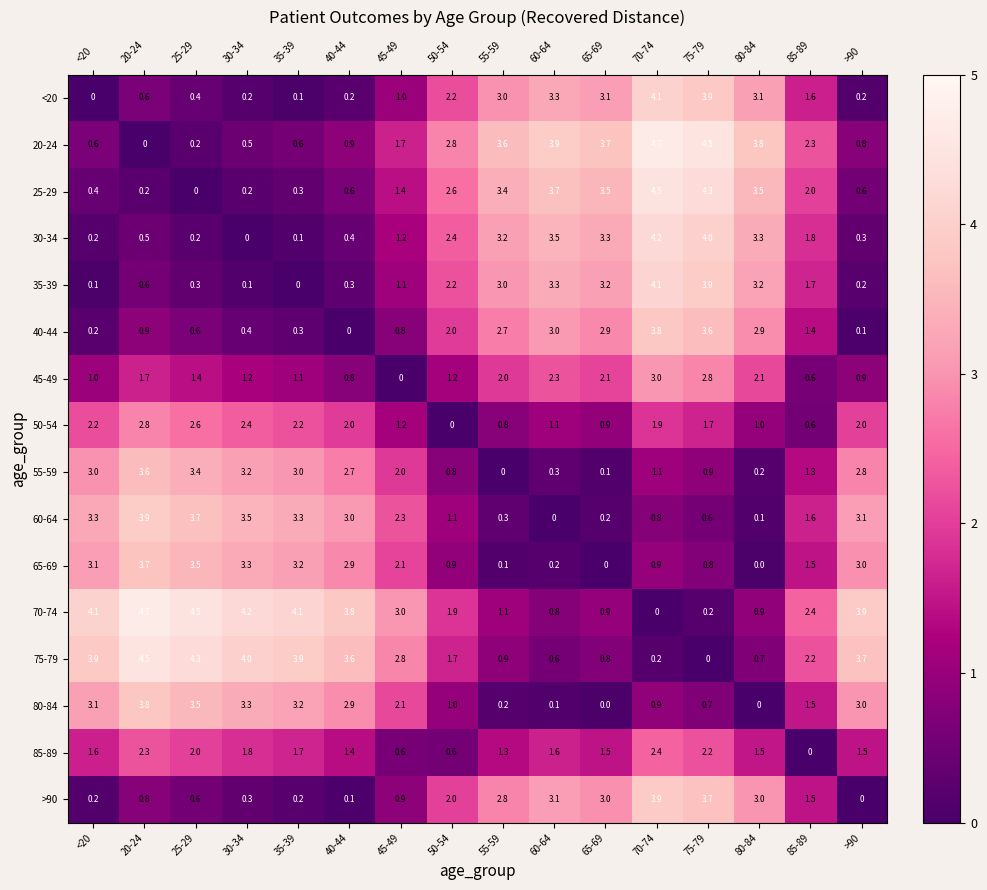

What is the spread (max minus min) of values at 75-79?

4.5